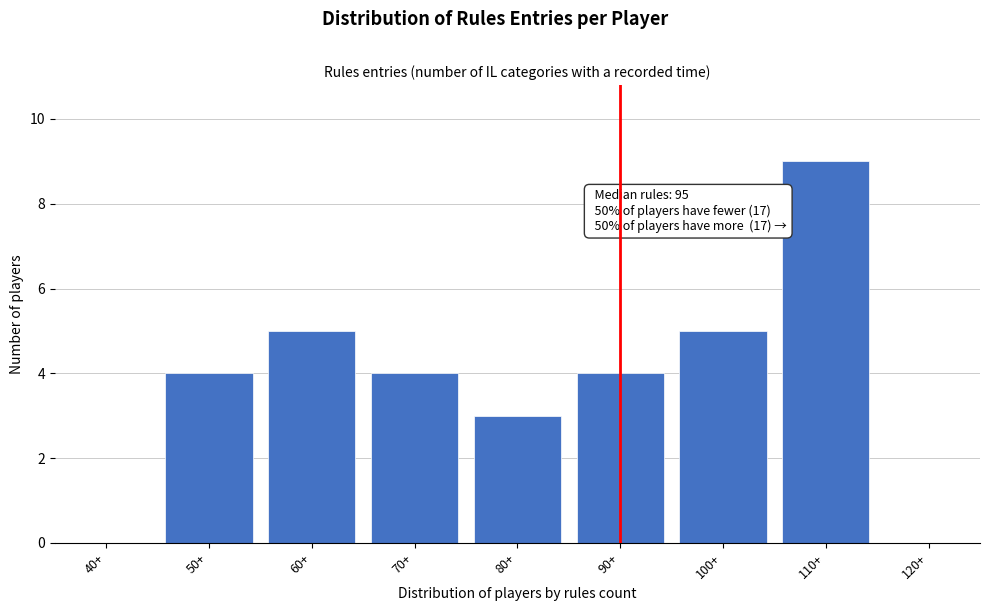

Reading right to left, list all the values displayed in this chart.

120+=0	110+=9	100+=5	90+=4	80+=3	70+=4	60+=5	50+=4	40+=0